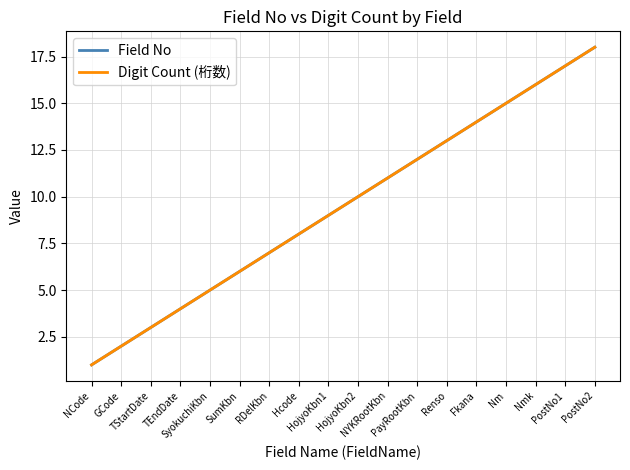

True or false: Field No and Digit Count (桁数) intersect in this chart.

False